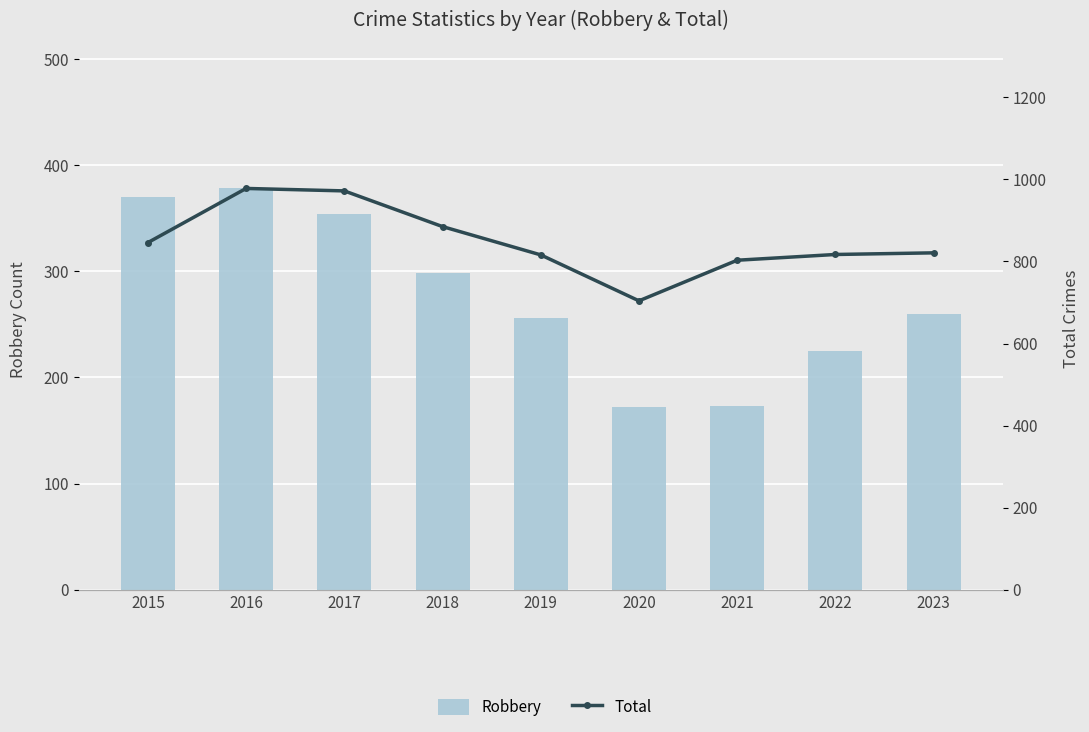

How many groups of bars are there?

9